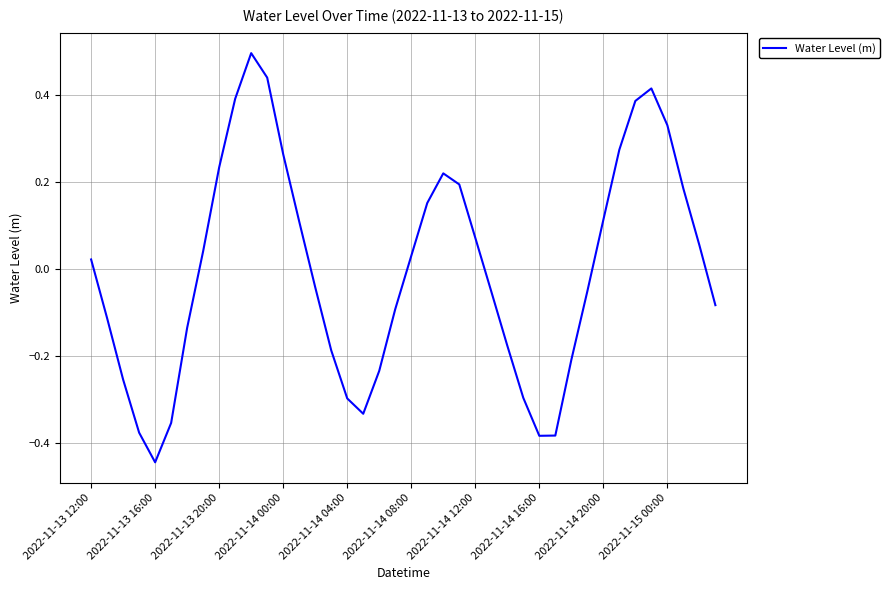

What is the greatest value displayed?

0.5